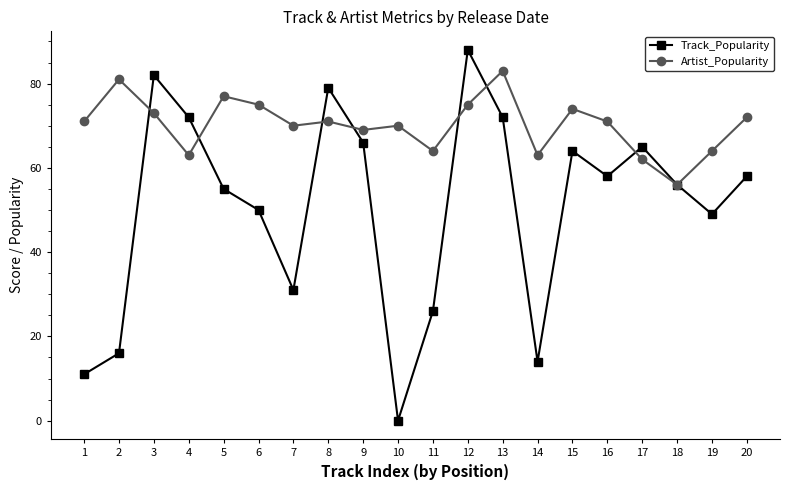

Rank the series by their average value, from lowest to highest.

Track_Popularity, Artist_Popularity